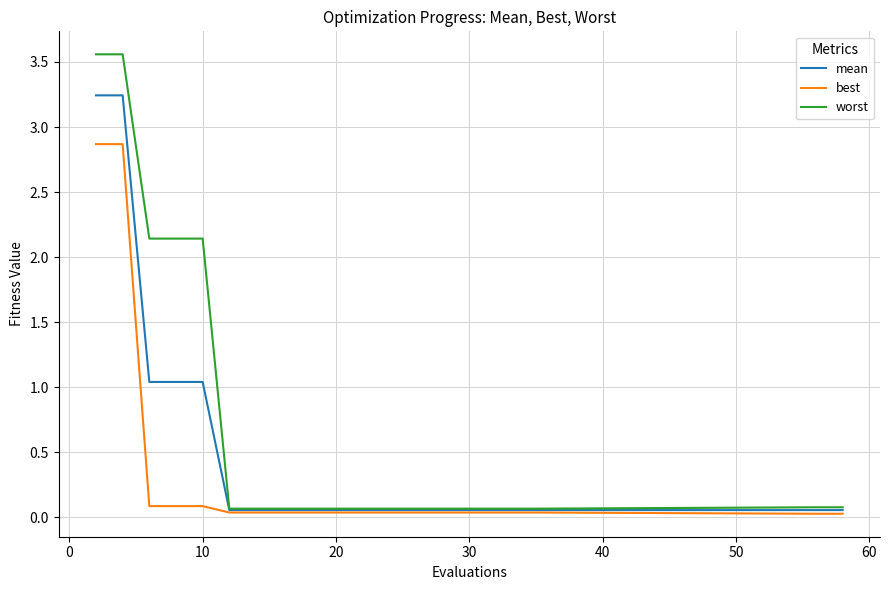

Which series has the largest range (max minus min)?

worst